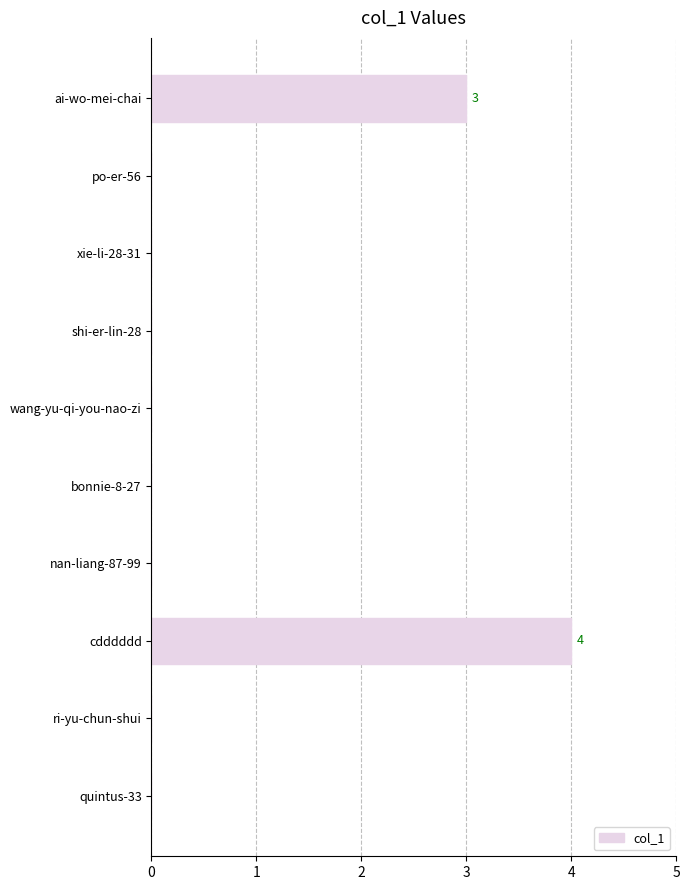

What is the sum of all values?

7